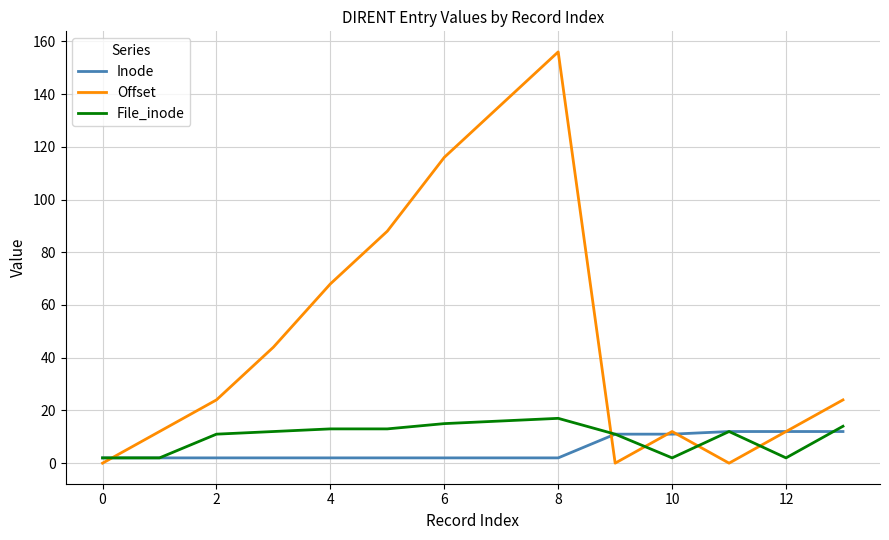

What is the highest value of the Inode series?

12